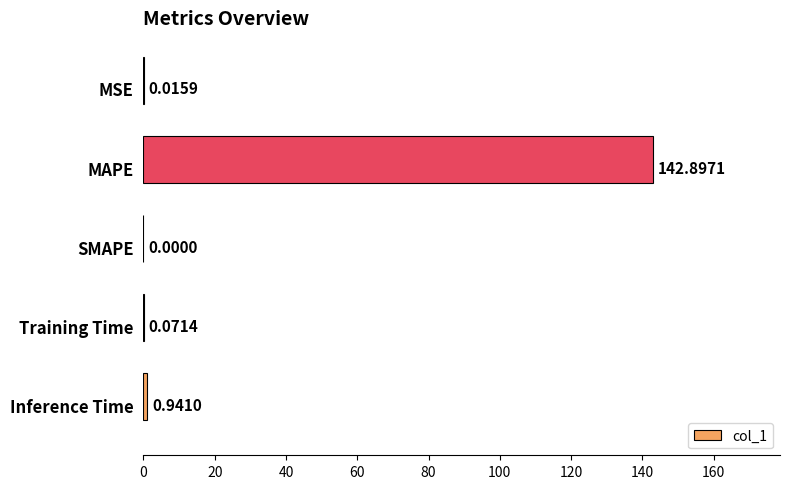

What is the sum of the values at MAPE and Training Time?

143.0